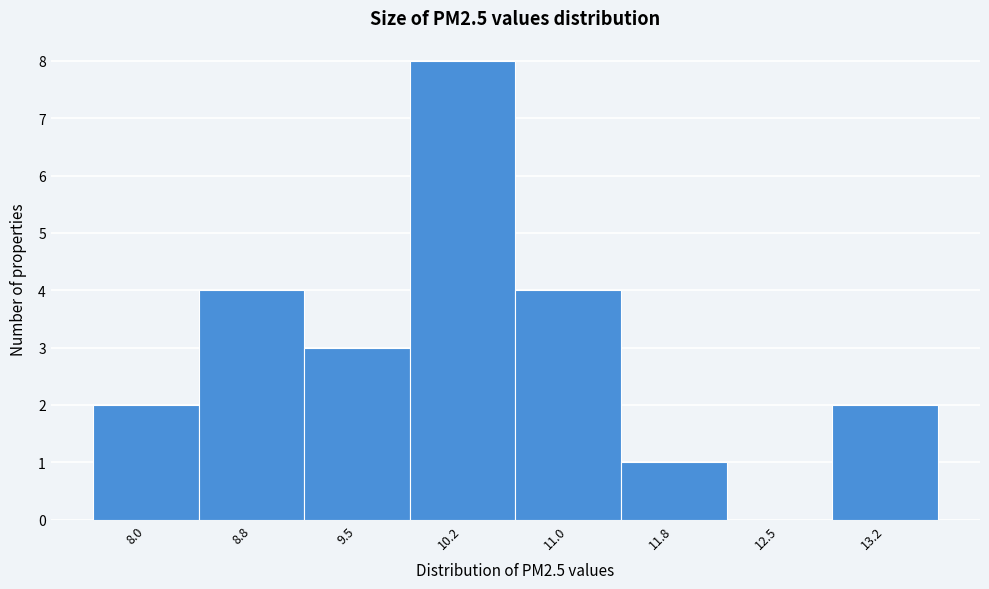

Reading left to right, extract all data points from this chart.

8.0=2	8.8=4	9.5=3	10.2=8	11.0=4	11.8=1	12.5=0	13.2=2